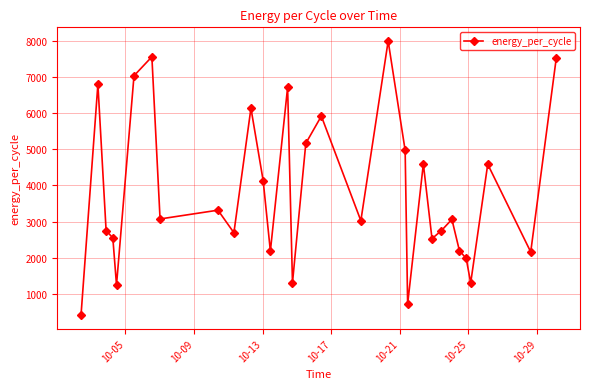

What is the value of the 4th point from the left?

2552.3